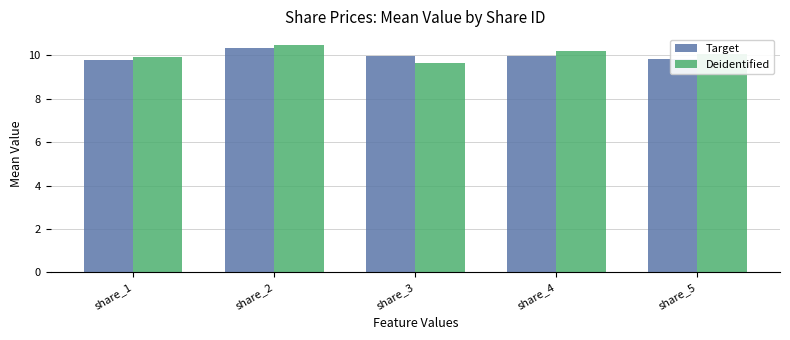

The Deidentified series shows 9.6 at share_3. True or false?

True